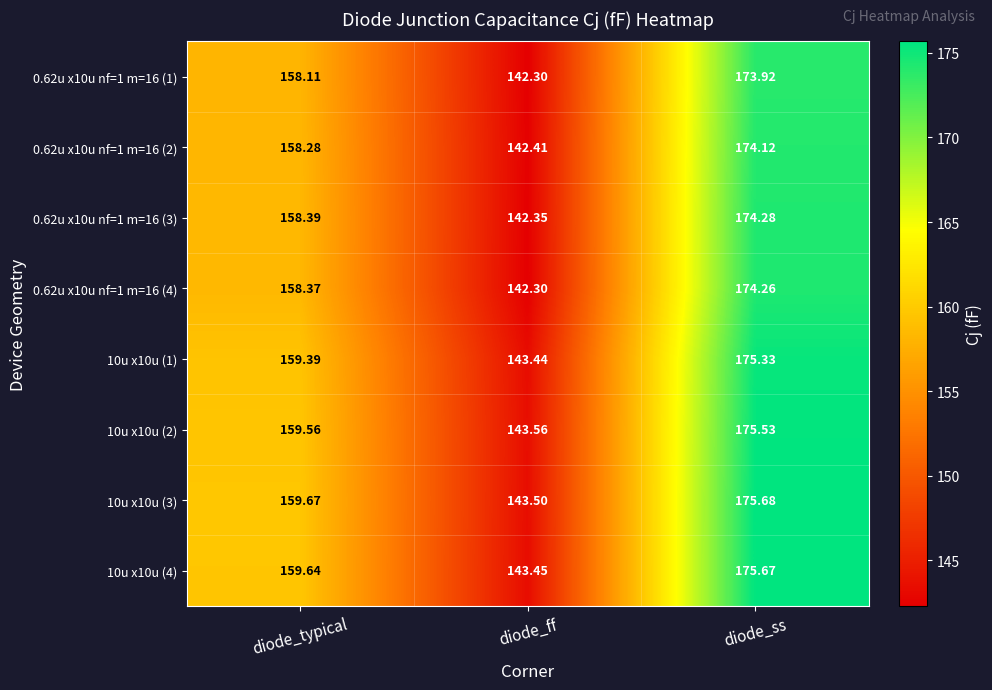

Which series changed the most between diode_typical and diode_ss?

10u x10u (4)